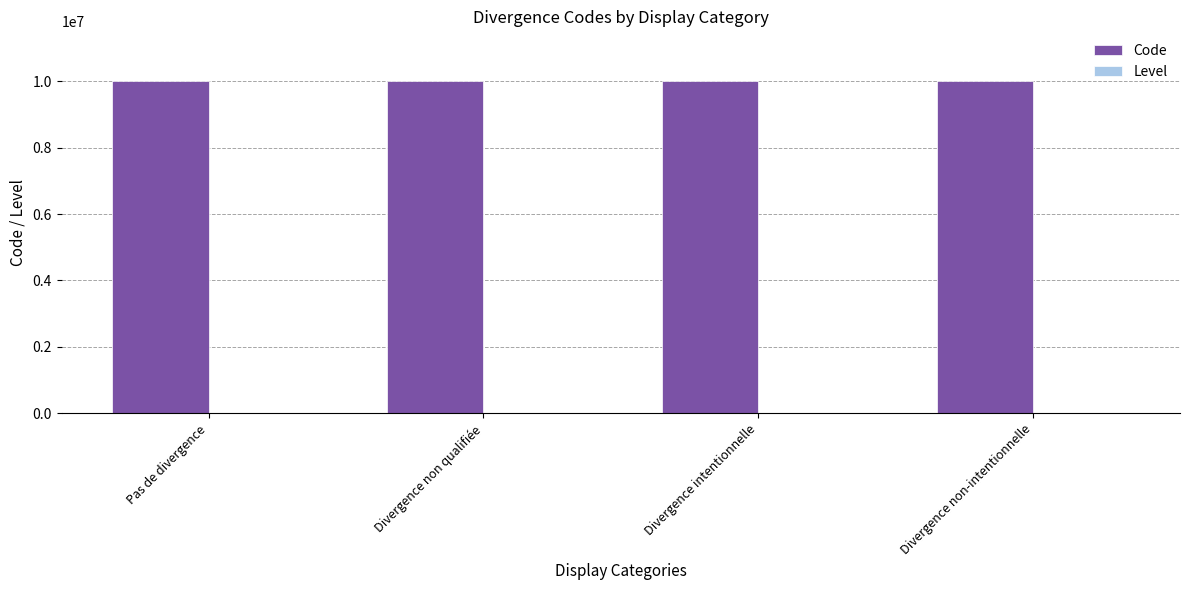

Which series has the largest total across all categories?

Code